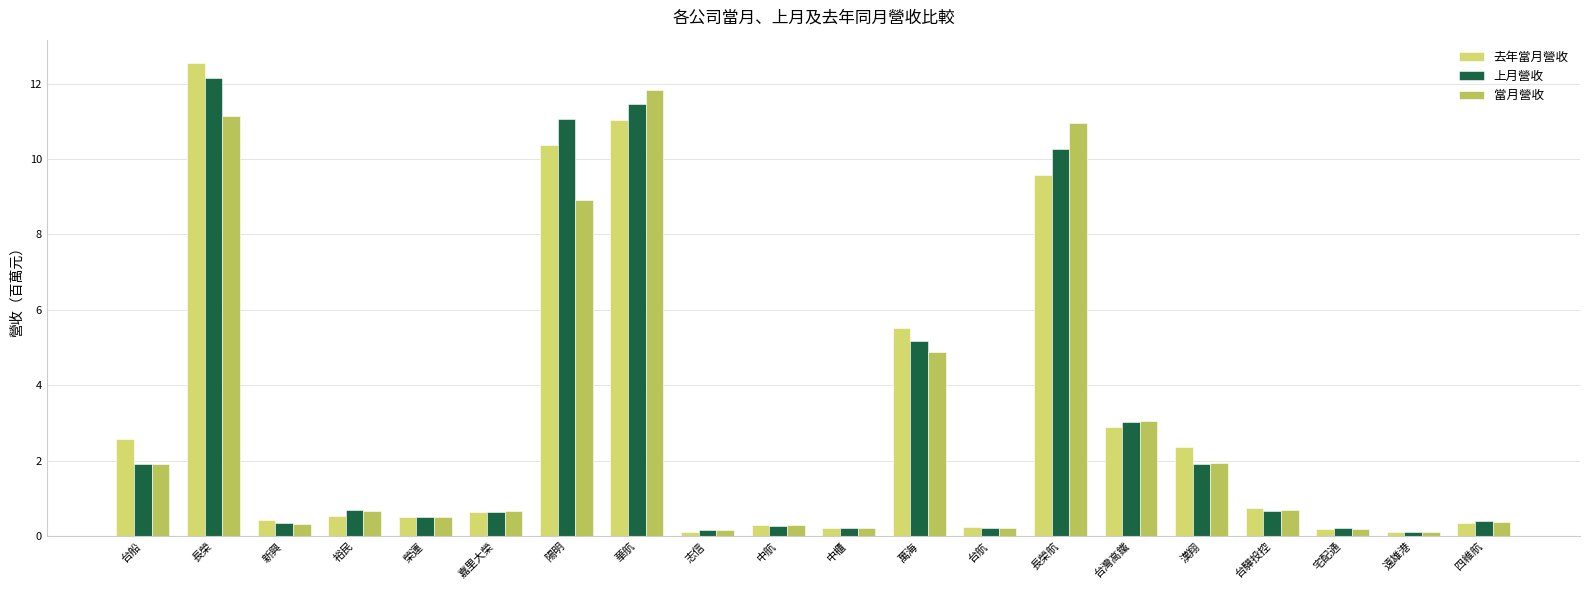

What are all the series names shown in the legend?

去年當月營收, 上月營收, 當月營收